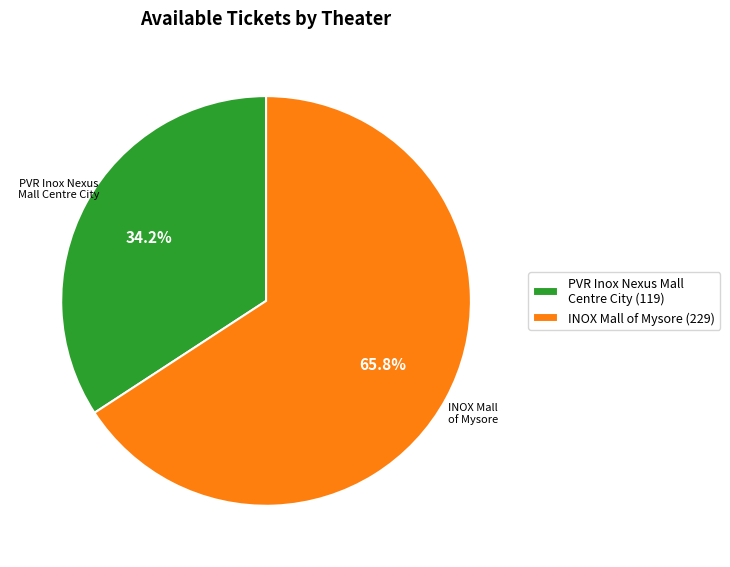

Approximately how many times larger is the value at PVR Inox Nexus Mall Centre City (119) compared to INOX Mall of Mysore (229)?

0.5